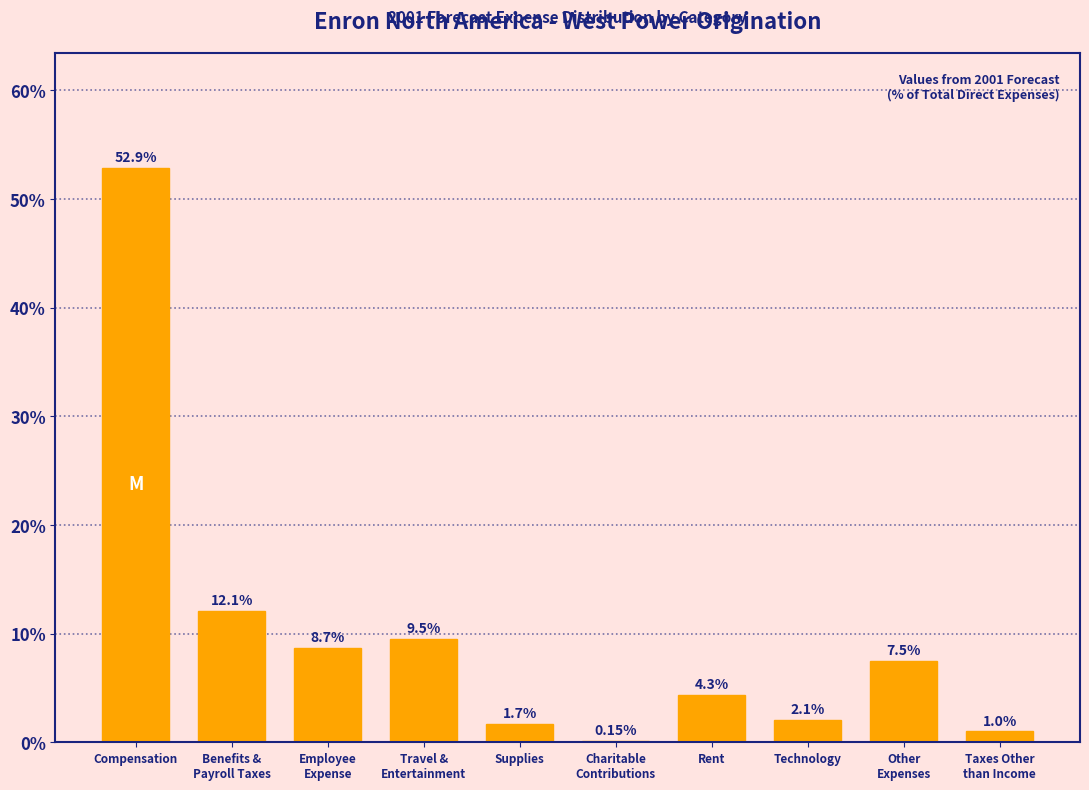

Which category has the highest value across all series?

Compensation